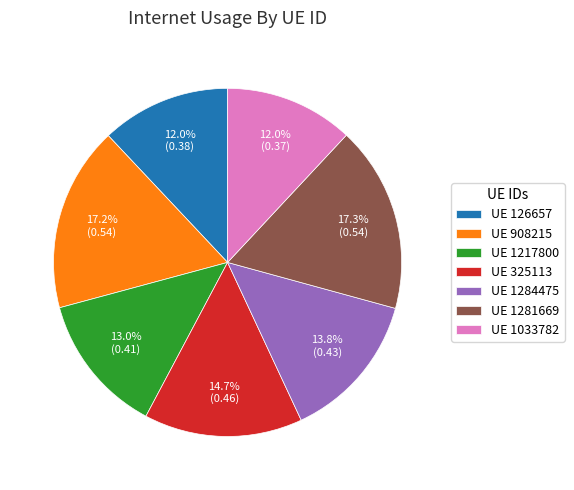

How many segments does this pie chart have?

7